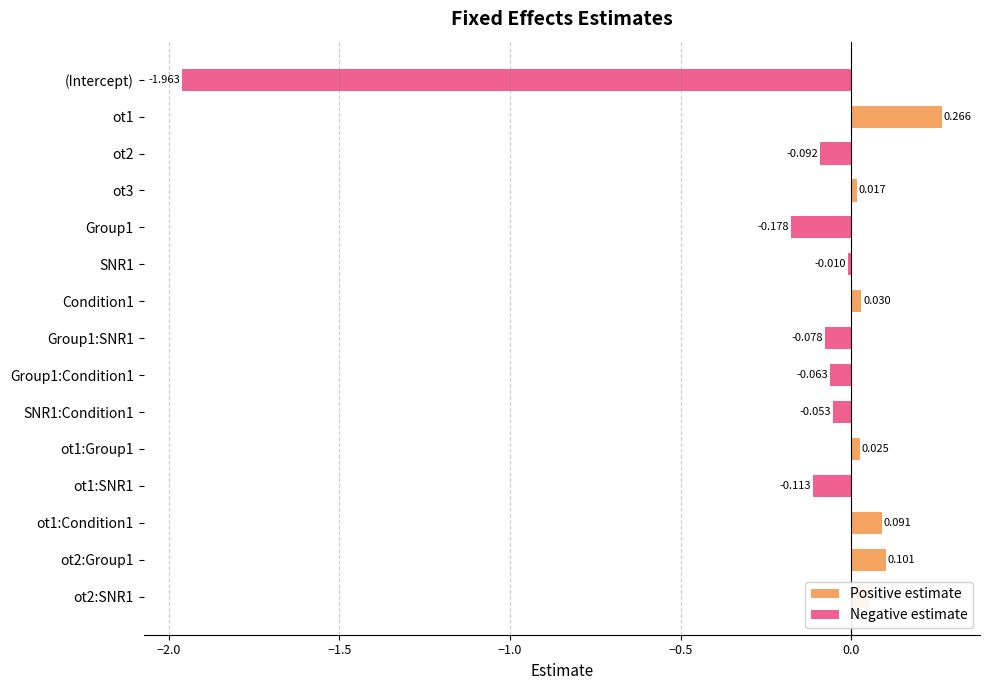

What is the total value across all series at ot1:Condition1?

0.1